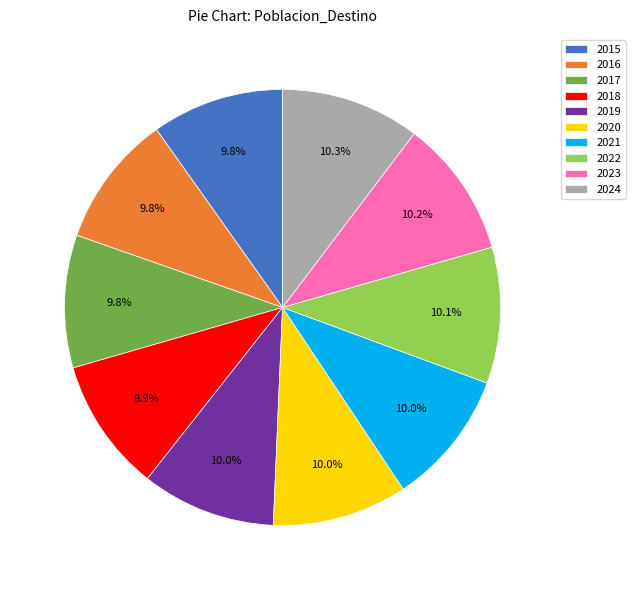

What percentage do 2019 and 2022 together represent?

20.1%